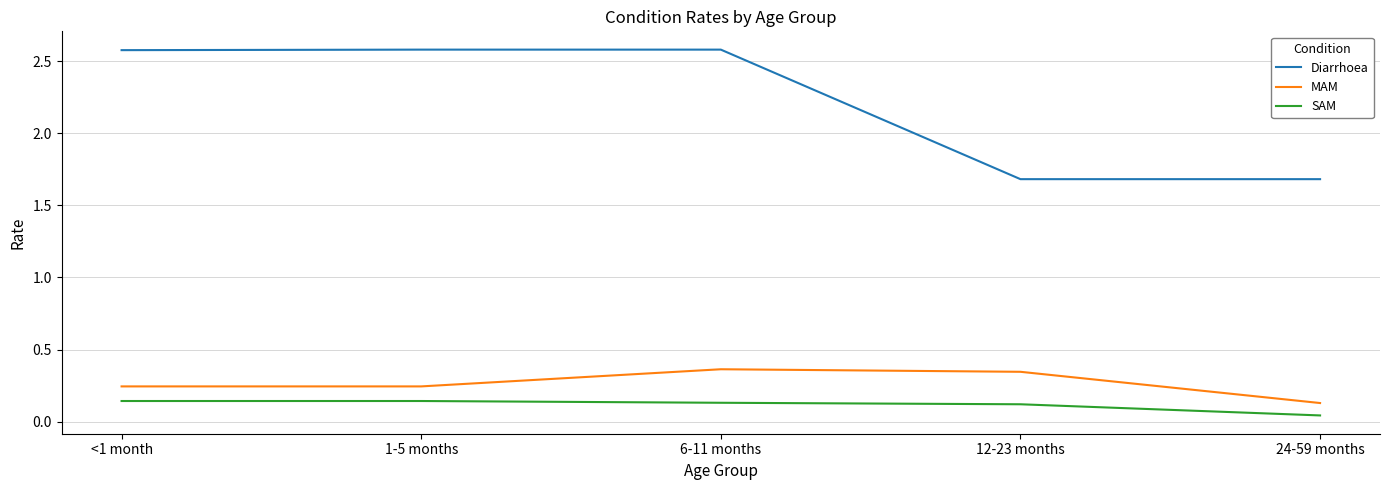

How many categories are shown in the chart?

5